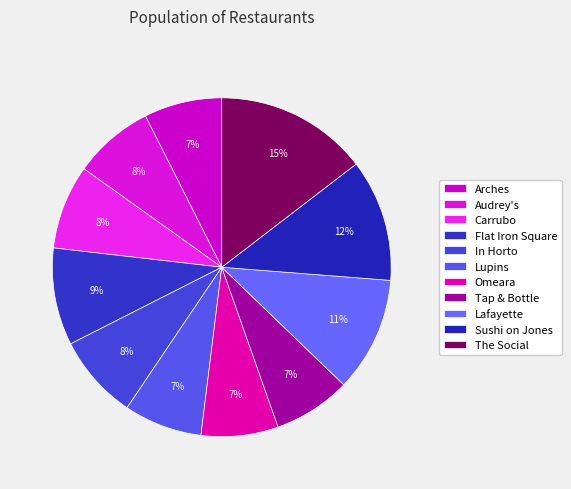

To the nearest percent, what percentage of the pie is Tap & Bottle?

7%